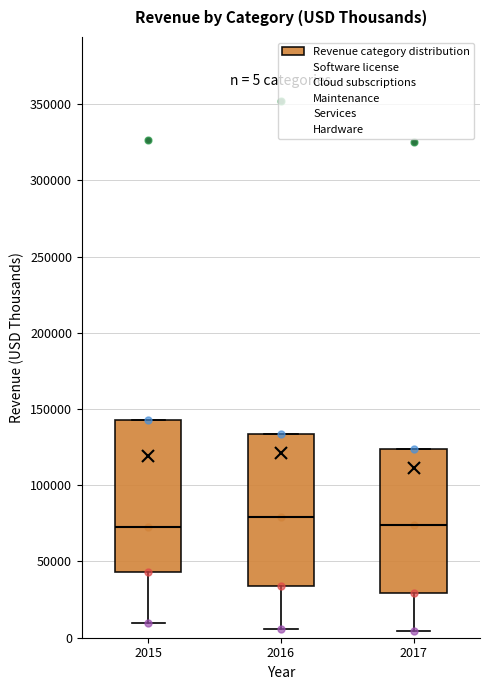

Which box's median line is the highest?

2016